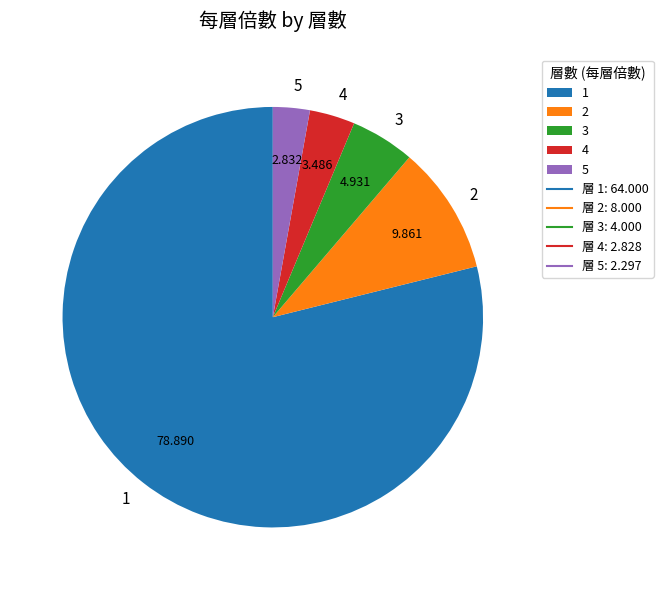

Do 5 and 4 together represent more than half of the pie?

No